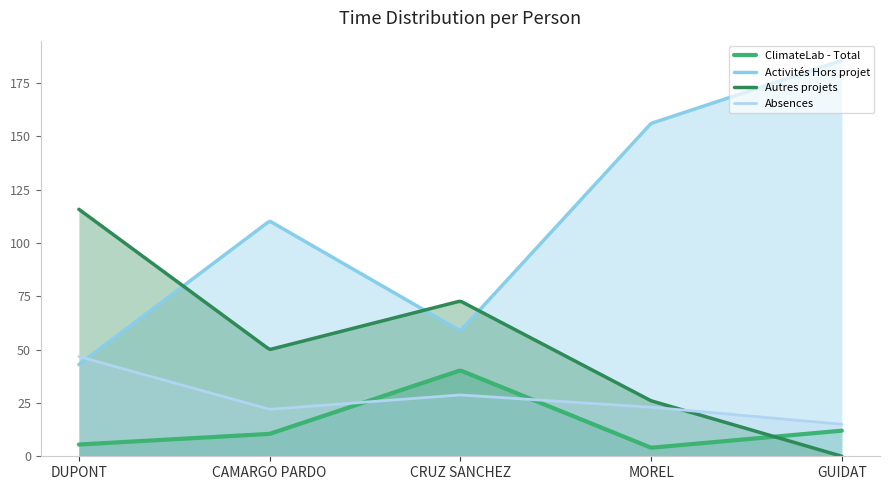

What is the spread (max minus min) of values at DUPONT?

110.2